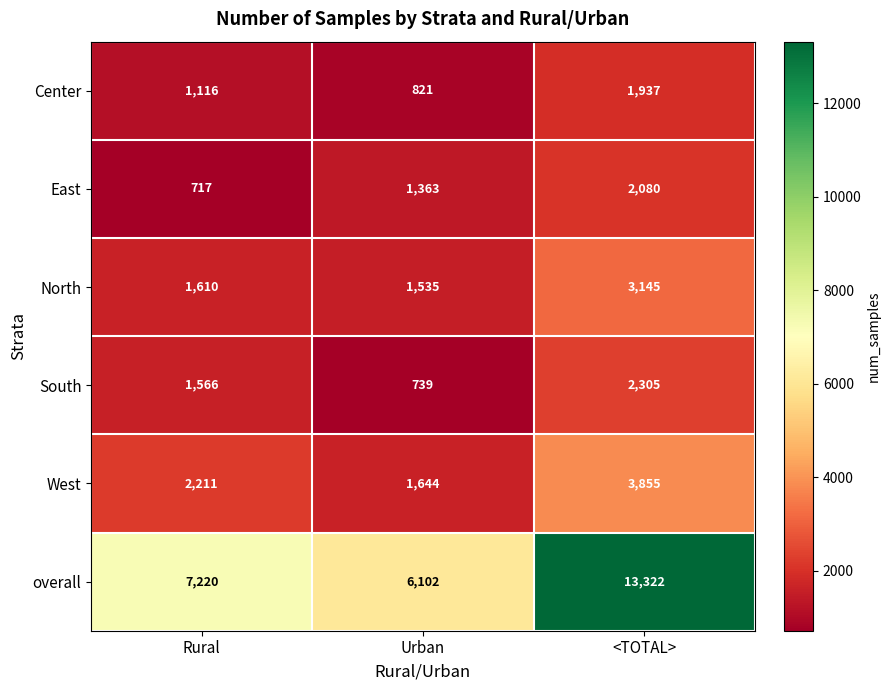

Which series has the largest range (max minus min)?

overall